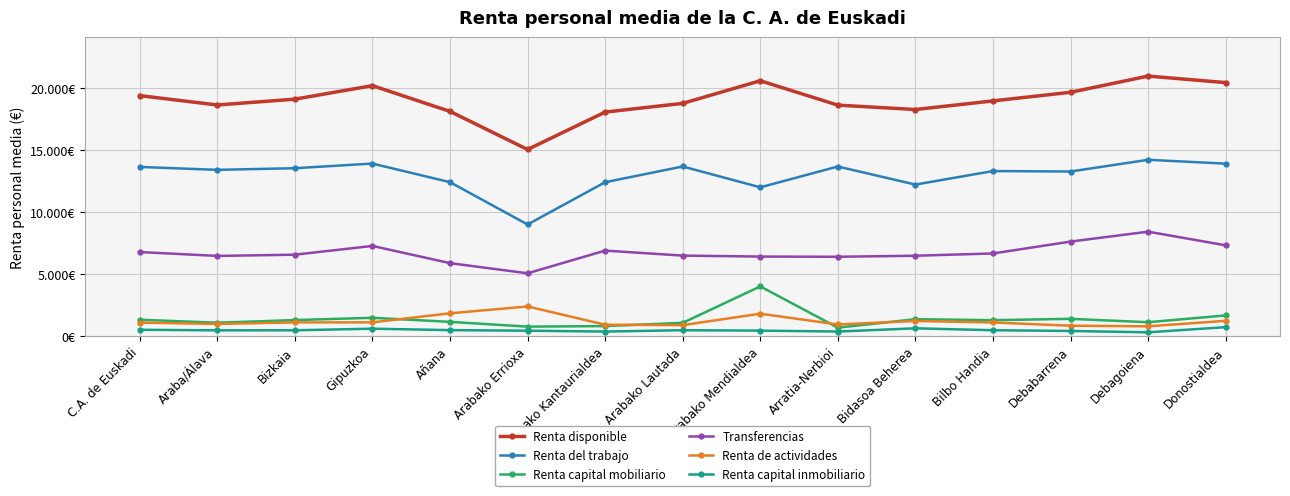

True or false: Renta de actividades has more than 2 points higher than both neighbors.

True